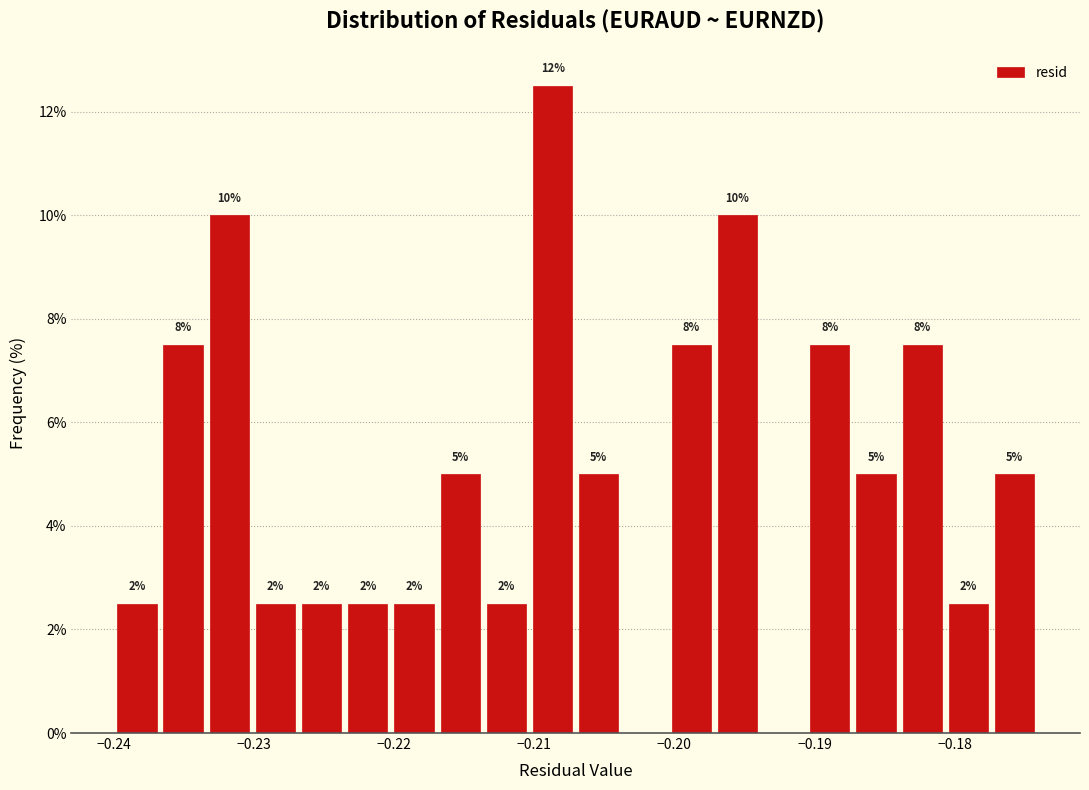

Around what value on the x-axis is the tallest bar? Give the approximate position of its centre, as read against the axis.

-0.209